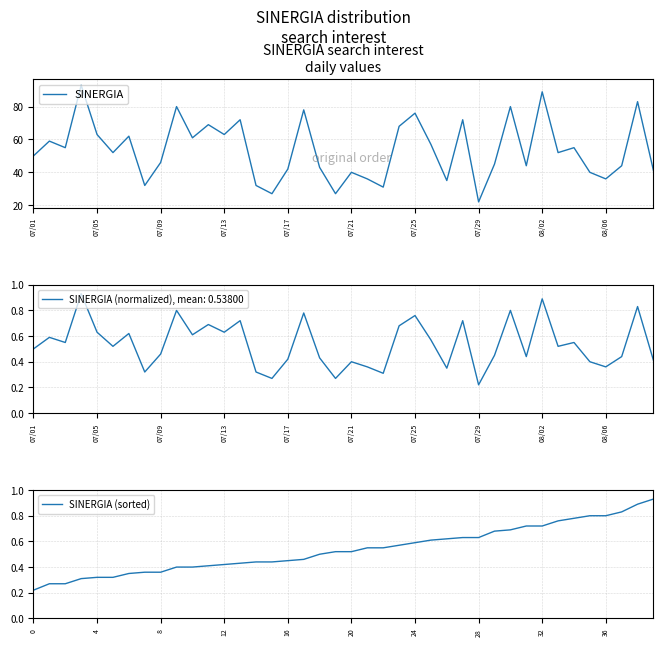

True or false: SINERGIA (sorted) and SINERGIA cross at least once.

False